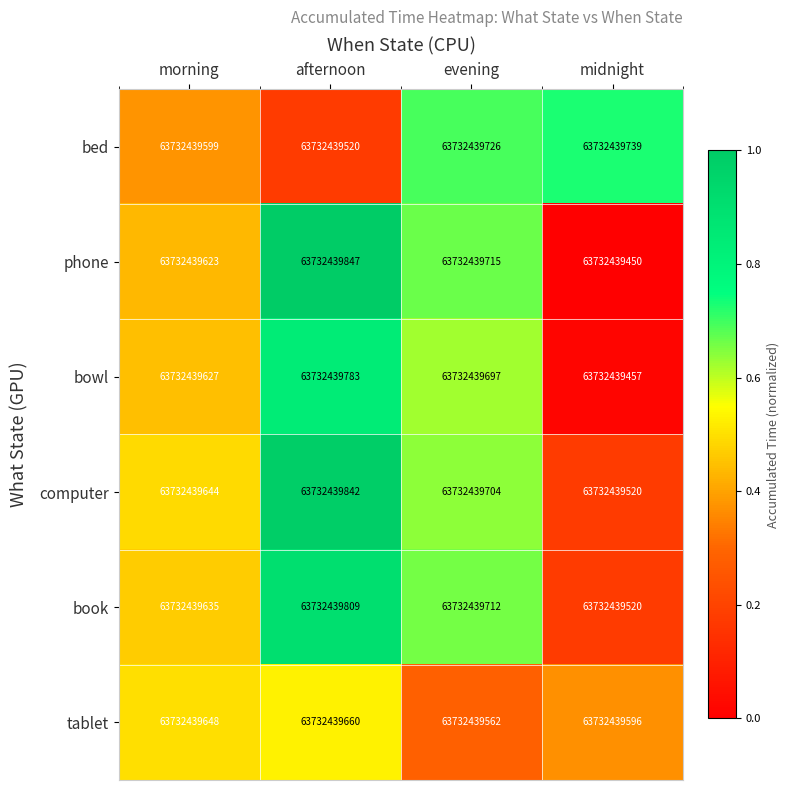

Which category has the lowest value in the bed series?

afternoon